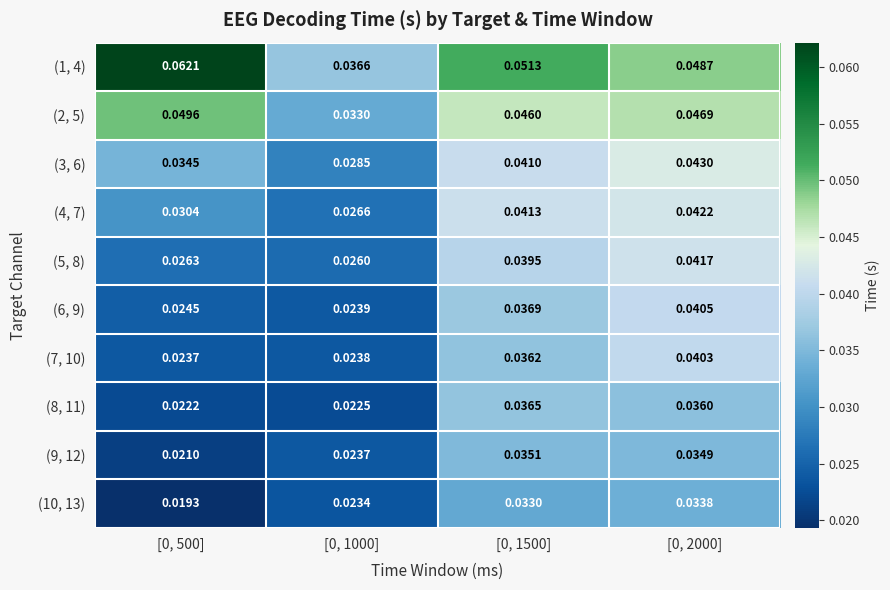

Is the value of (5, 8) at [0, 1500] greater than the value of (9, 12) at [0, 2000]?

Yes